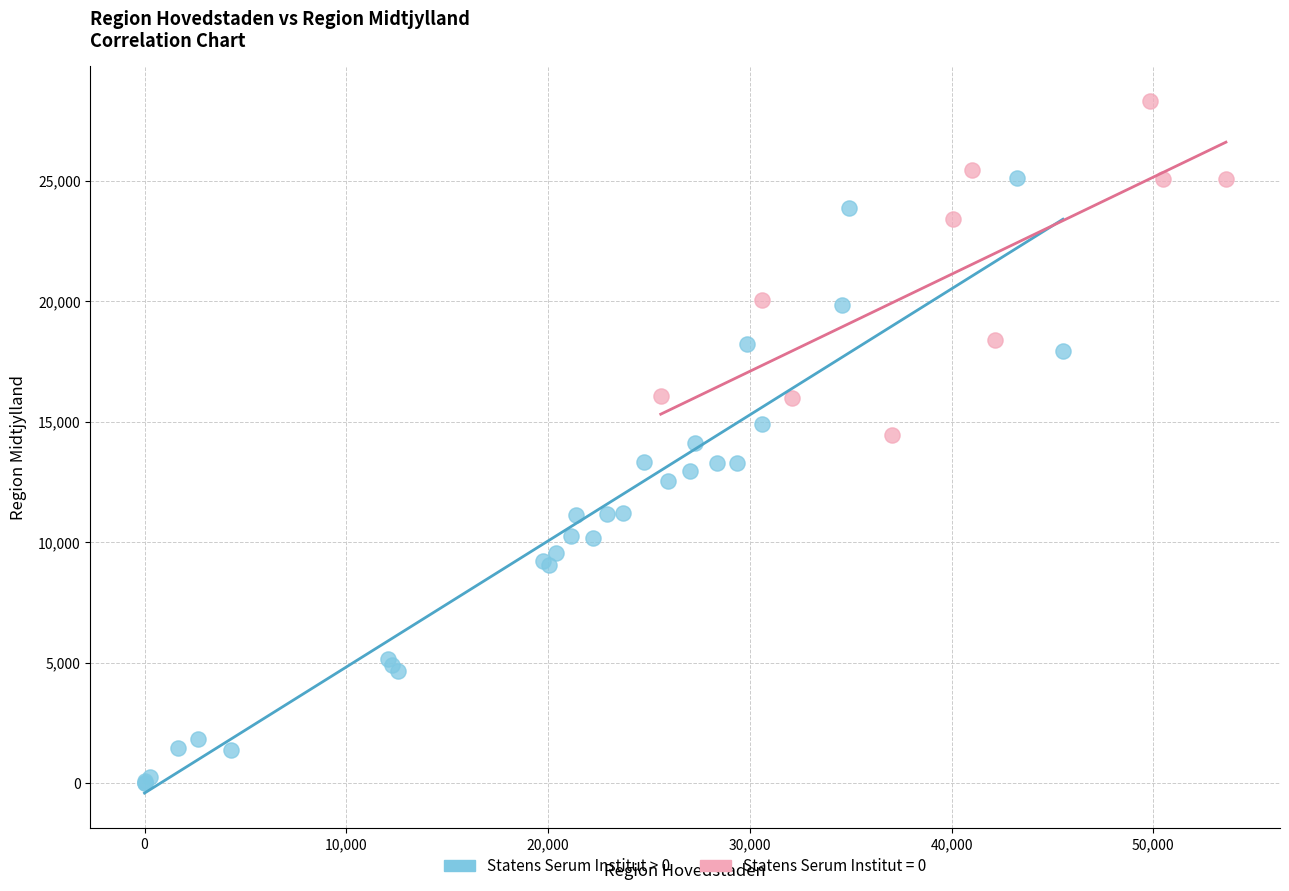

Which series has the largest Y range (max minus min)?

Statens Serum Institut > 0